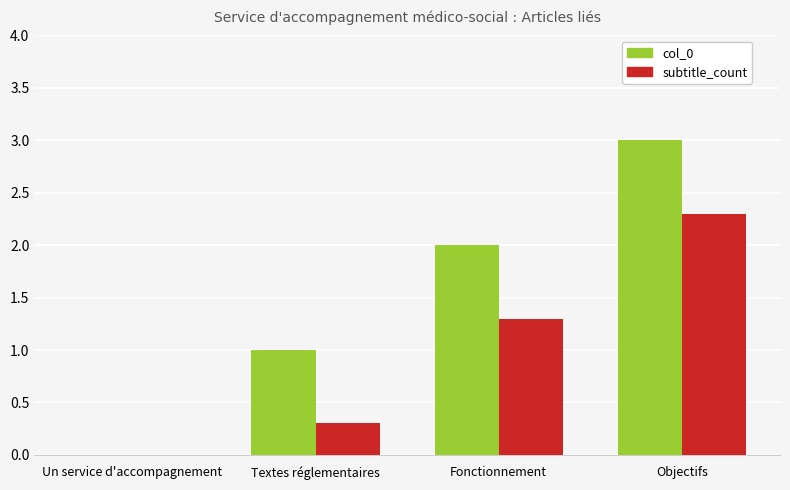

True or false: col_0 has a value of 0.0 at Un service d'accompagnement.

True